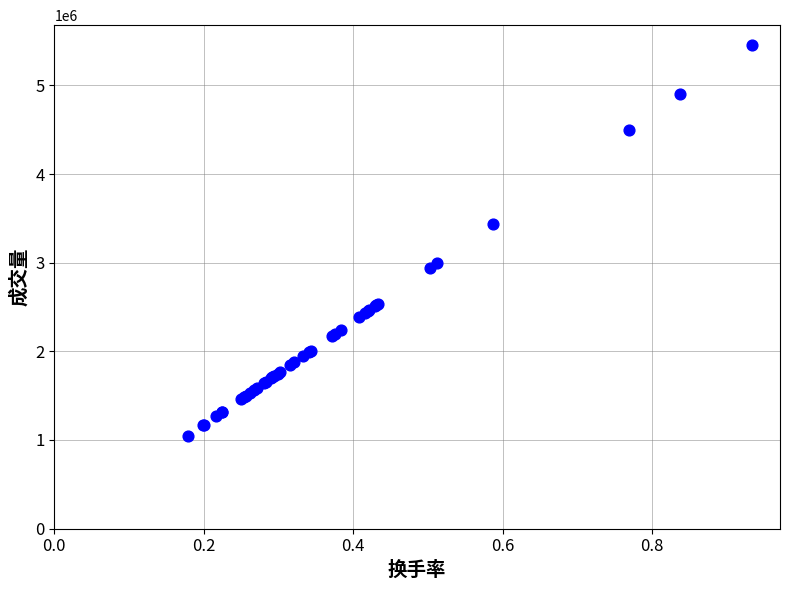

What Y value in the scatter plot is closest to 3251983?

3435500